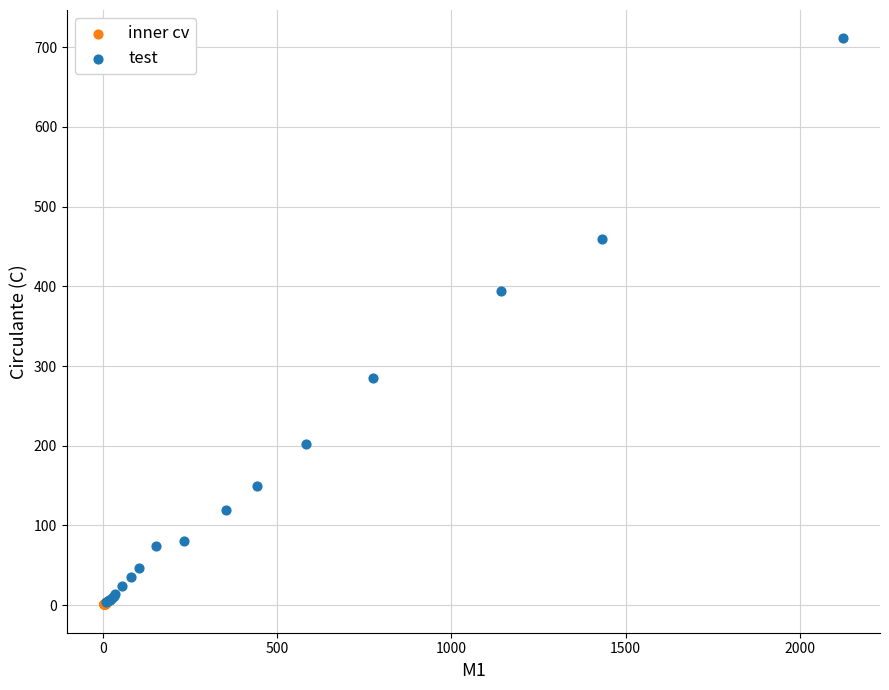

What are all the series names shown in the legend?

inner cv, test